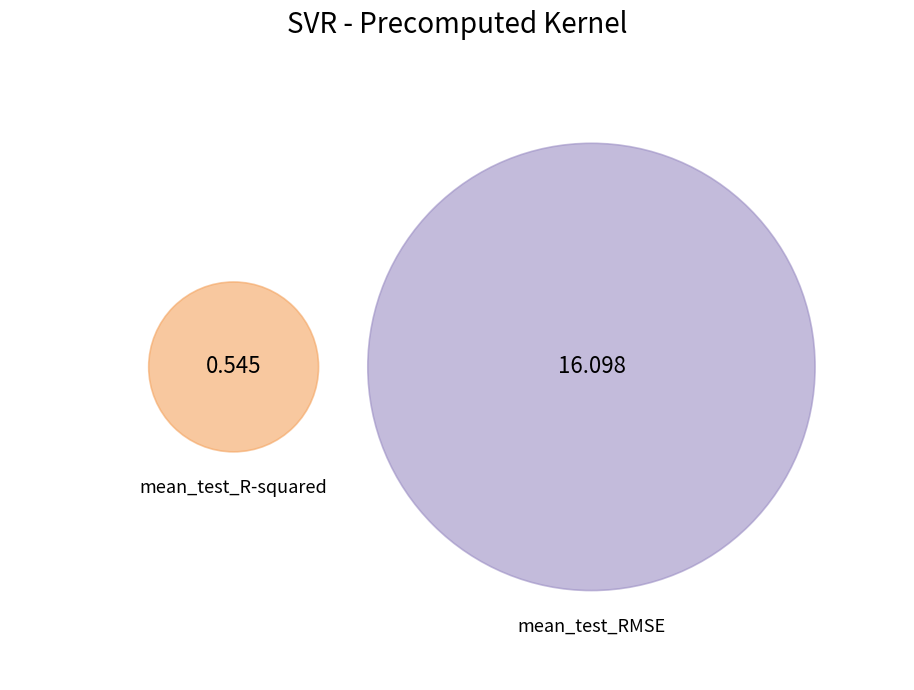

Rank the categories by value from highest to lowest.

mean_test_RMSE, mean_test_R-squared